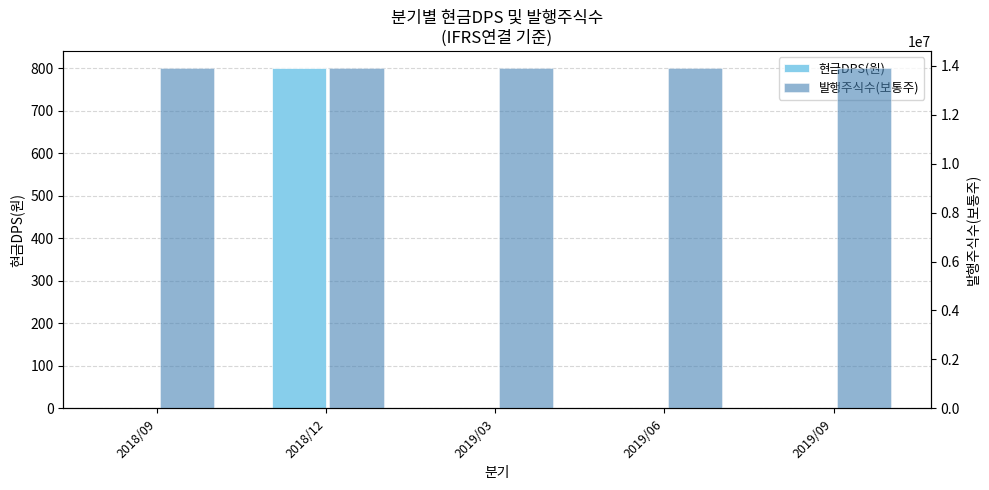

What is the highest value of the 발행주식수(보통주) series?

13900000